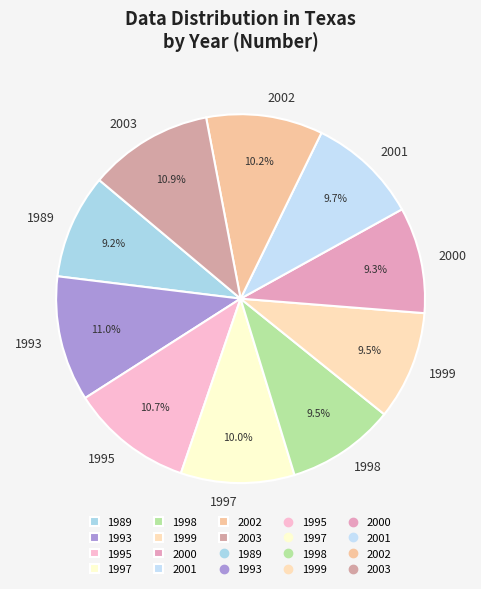

What percentage is NOT represented by 1993?

89.0%